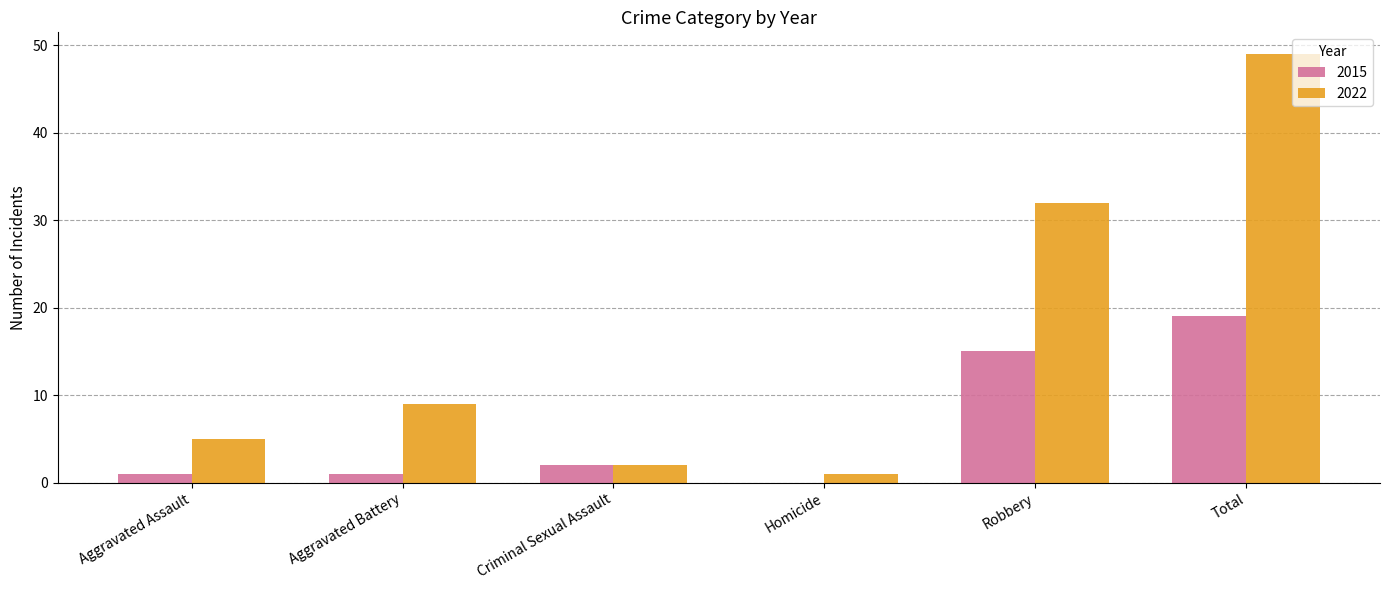

What is the sum of the 2015 values at Homicide and Aggravated Battery?

1